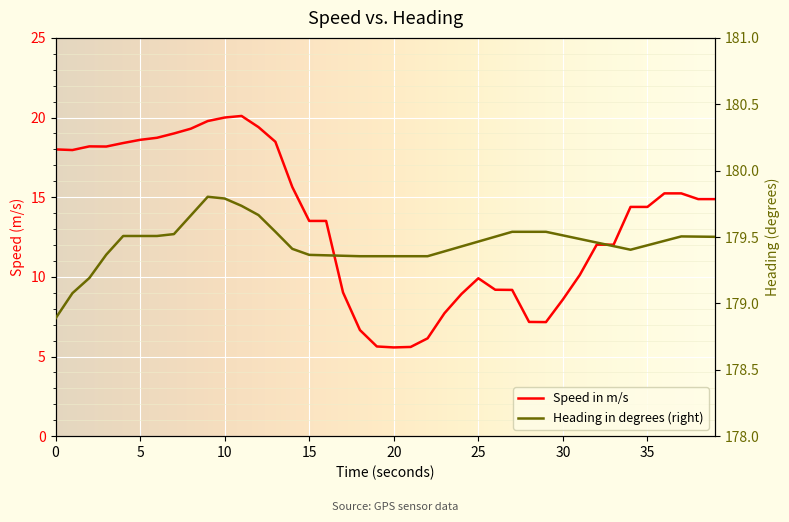

At how many categories does at least one series exceed 76?

40